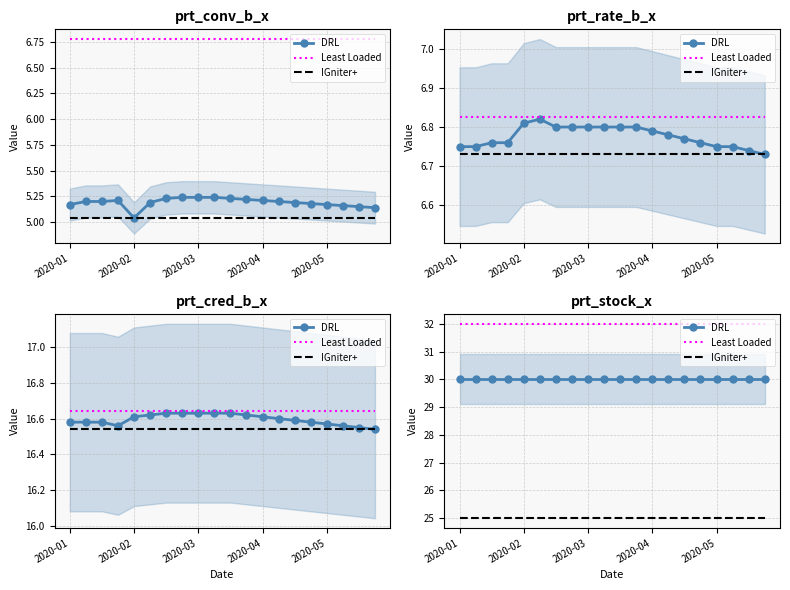

True or false: Least Loaded and DRL intersect in this chart.

False